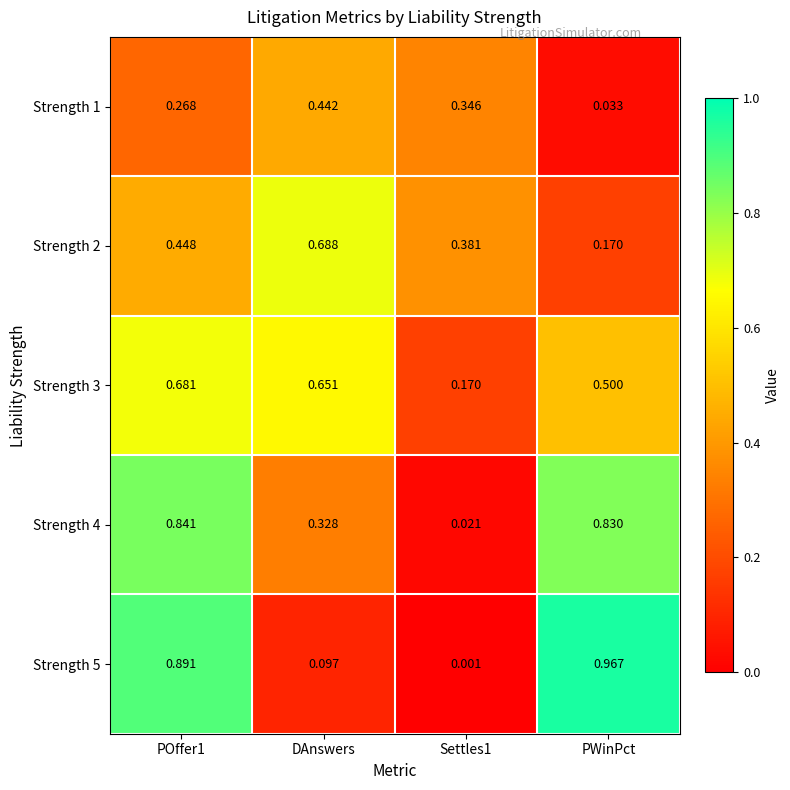

At how many categories does at least one series exceed 0?

4